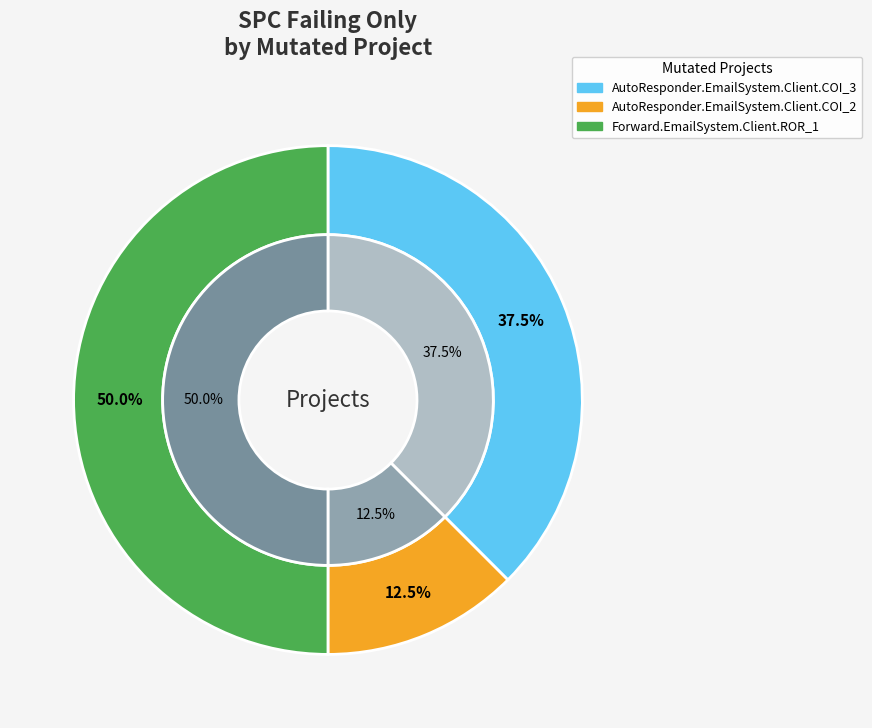

Is AutoResponder.EmailSystem.Client.COI_3 the majority of the pie?

No